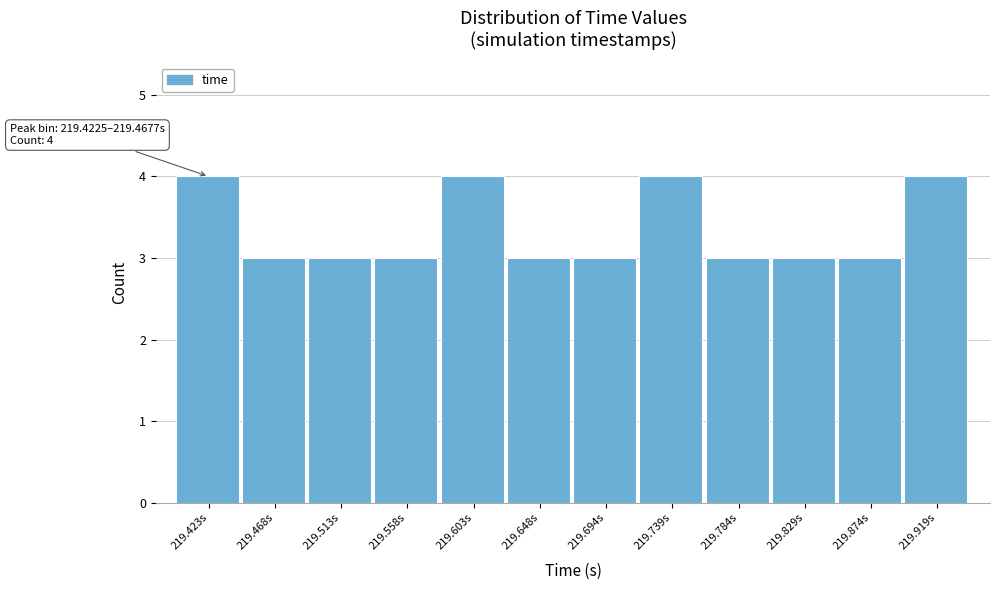

Reading left to right, extract all data points from this chart.

4	3	3	3	4	3	3	4	3	3	3	4